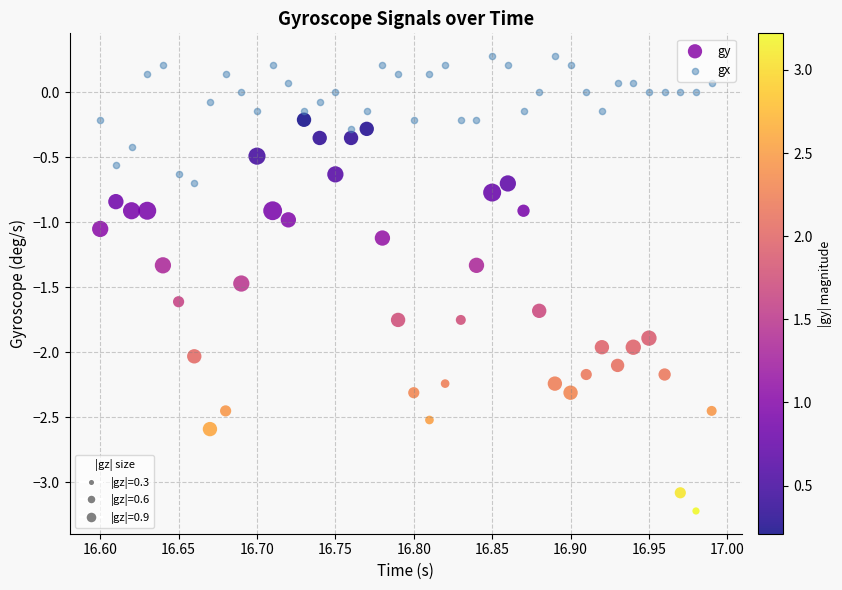

Across all data points, what is the range of X values (max minus min)?

0.4